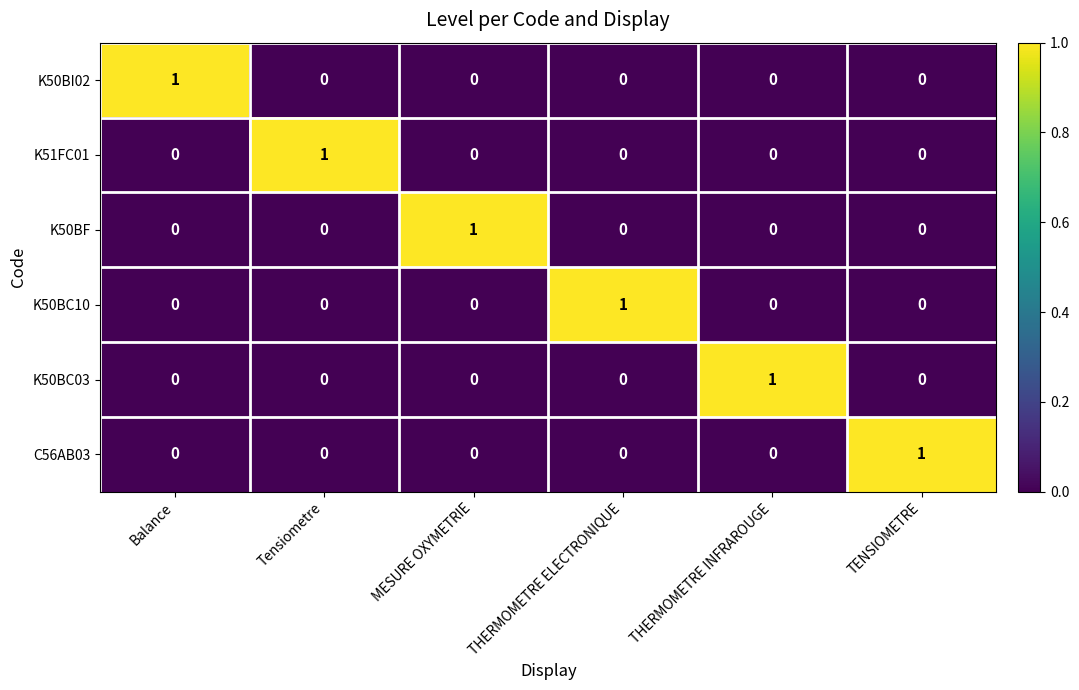

At how many categories does at least one series exceed 0?

6